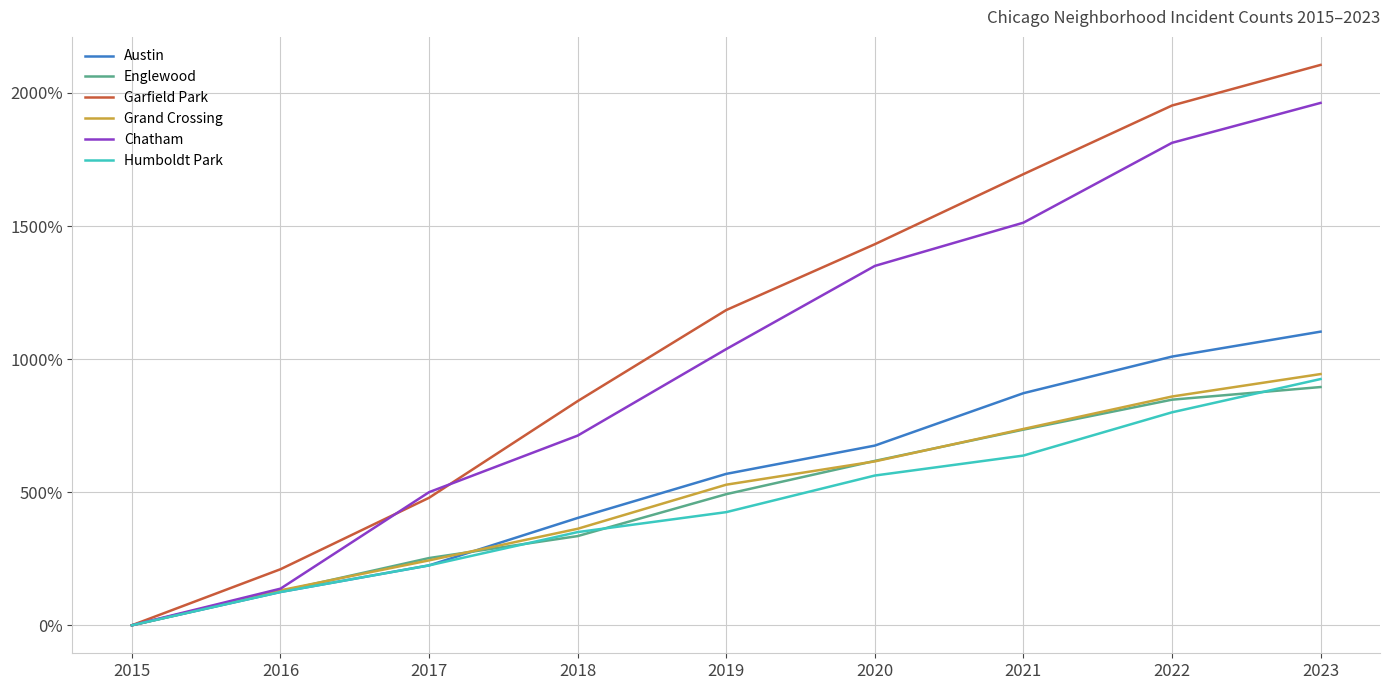

List the series in order of their peak value, lowest first.

Englewood, Humboldt Park, Grand Crossing, Austin, Chatham, Garfield Park